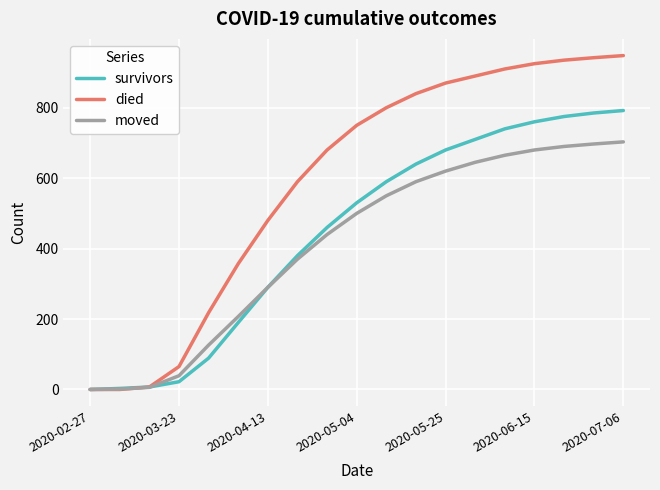

List the series in order of their overall mean, highest first.

died, survivors, moved